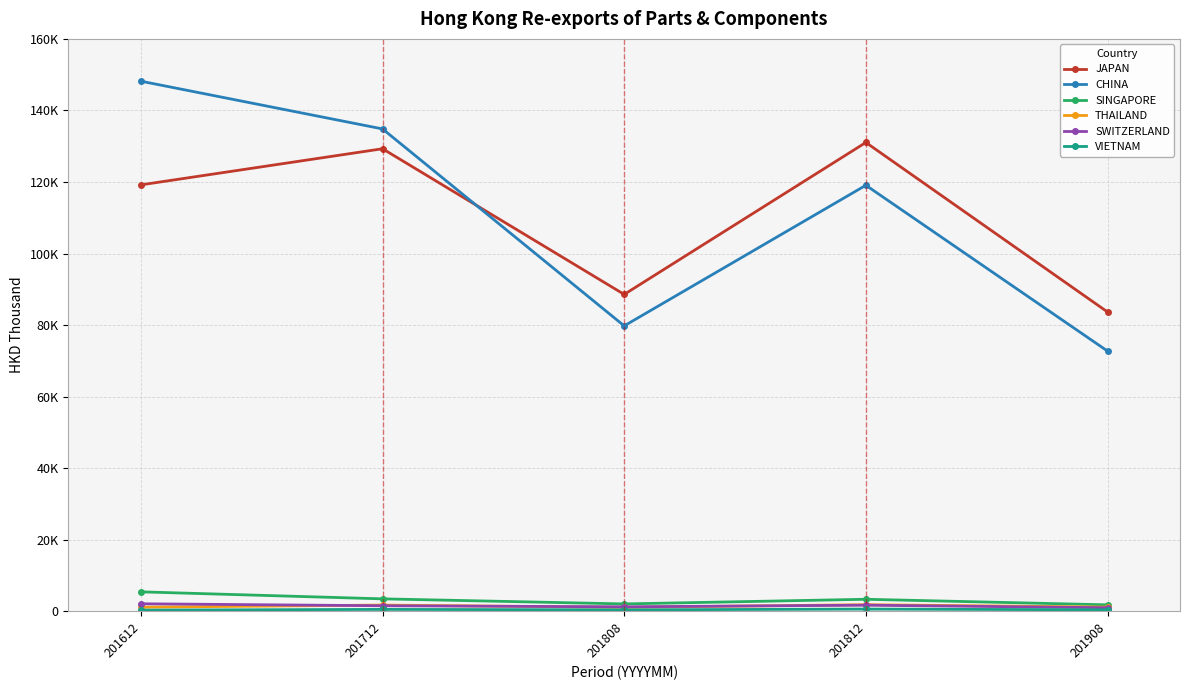

Is this an area chart (filled region under the line)?

No